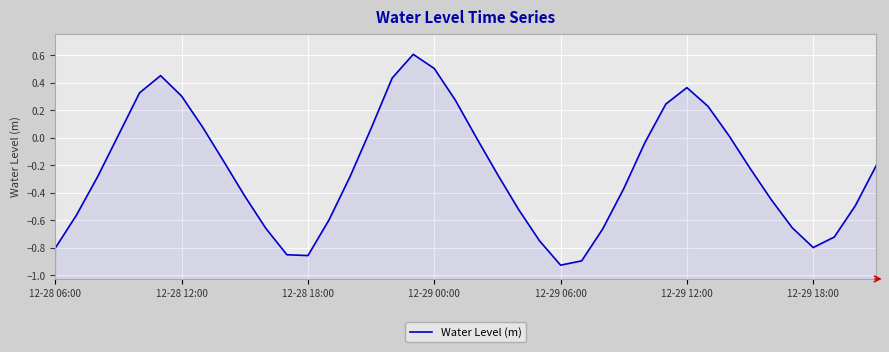

What is the difference between the maximum and minimum values?

1.5